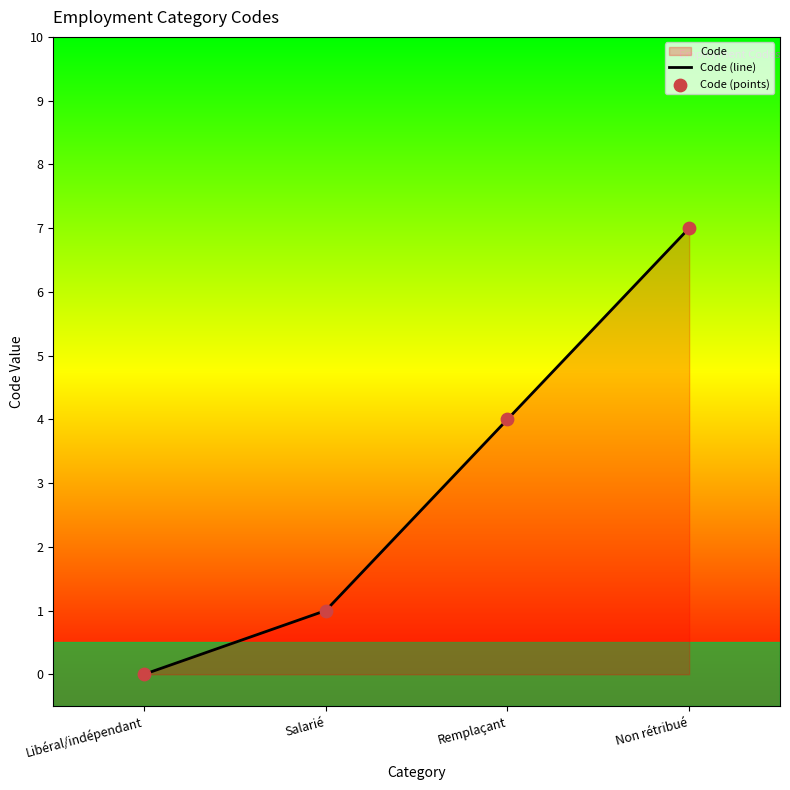

What is the change in value from Libéral/indépendant to Salarié?

+1